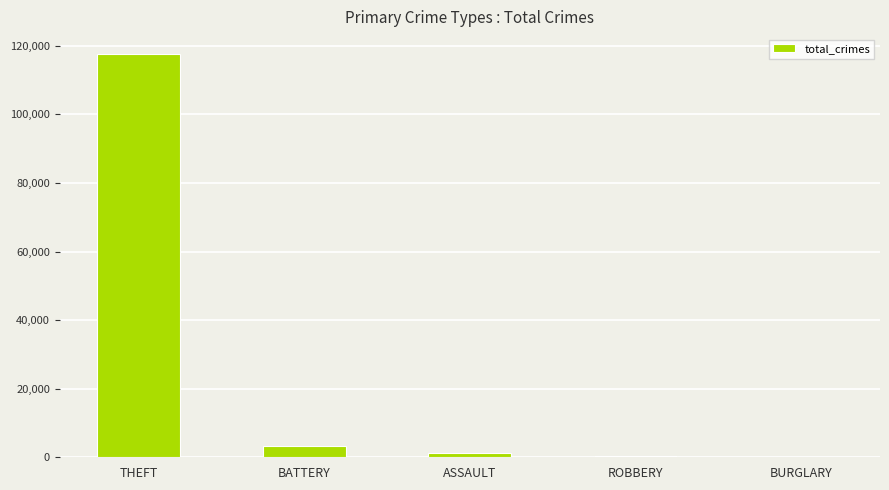

Where does the data first go above 1140?

THEFT